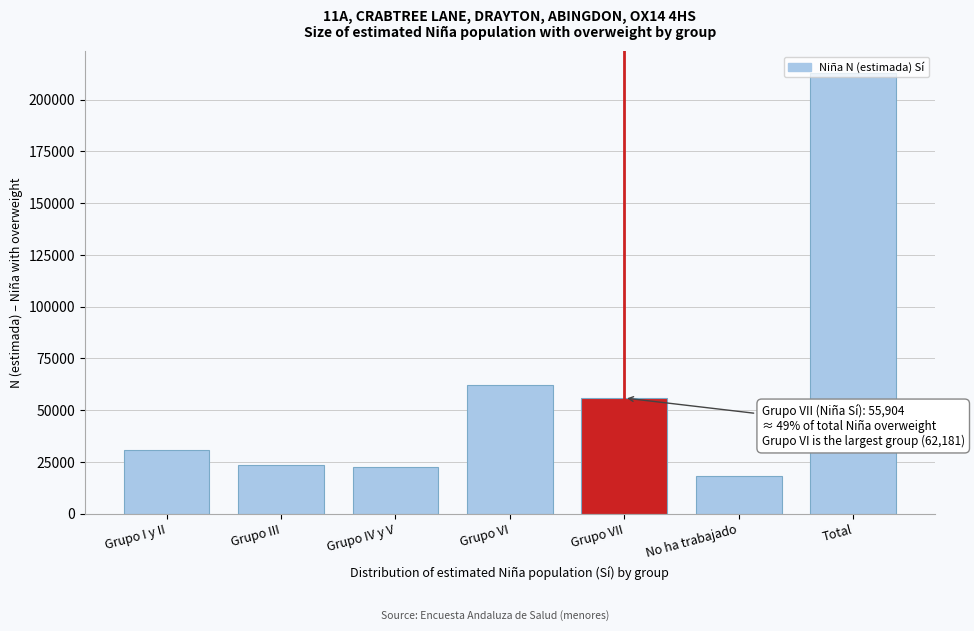

What value does the data have at Grupo VI?

62181